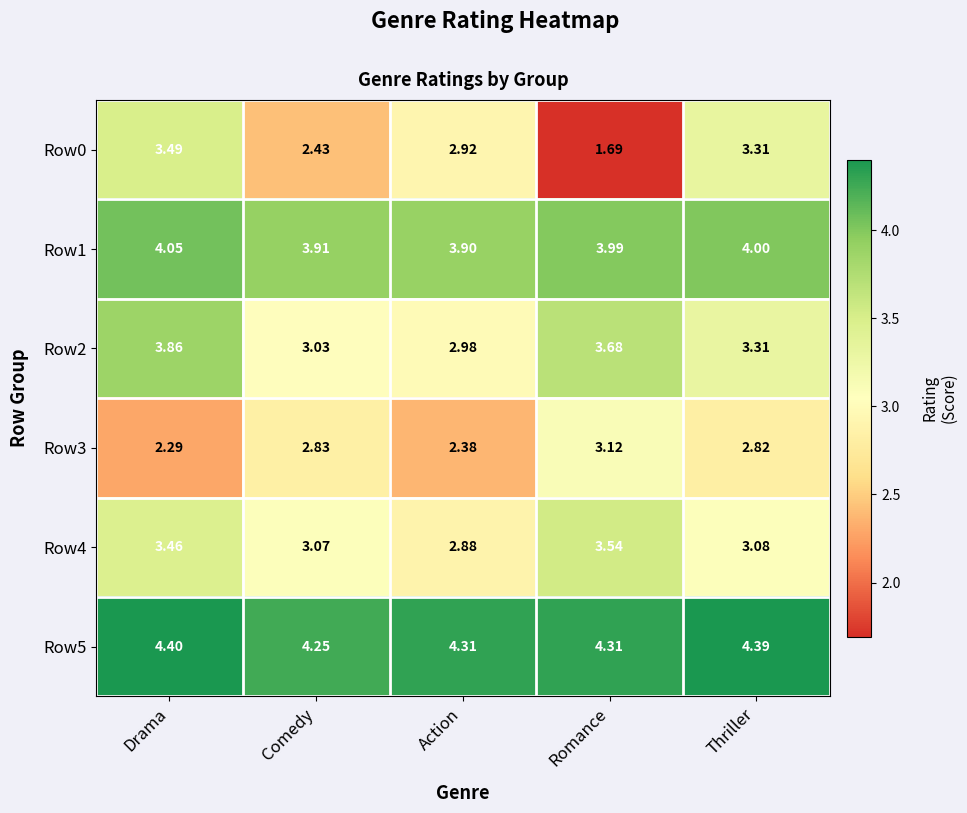

At which category is the sum across all series the highest?

Drama